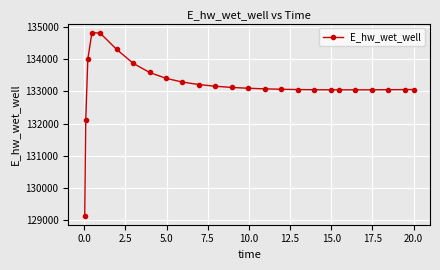

What is the difference between the second highest and second lowest values?

2703.8